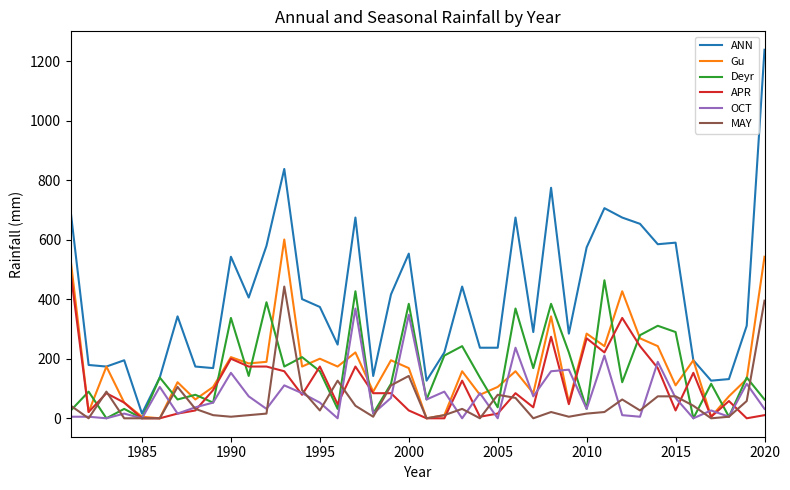

What is the difference between the maximum and minimum values in the APR series?

485.2